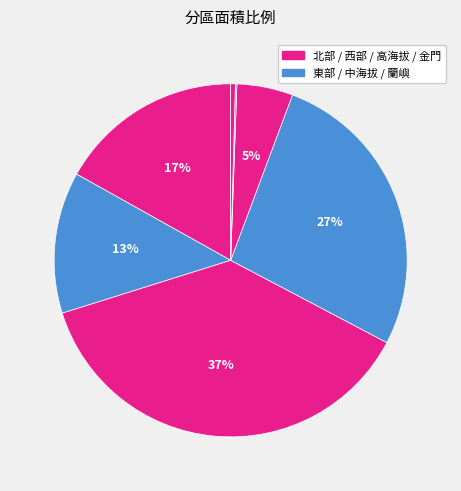

To the nearest percent, what is the average slice percentage?

14%